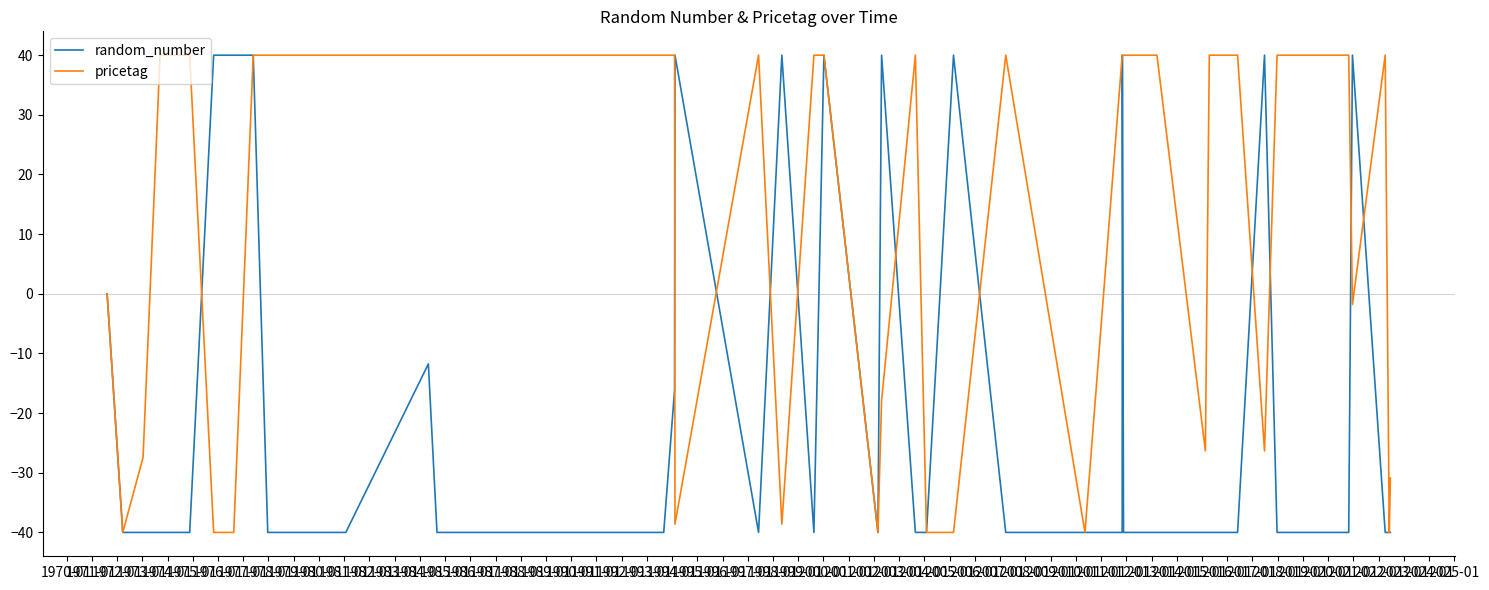

What is the maximum value for pricetag?

40.0